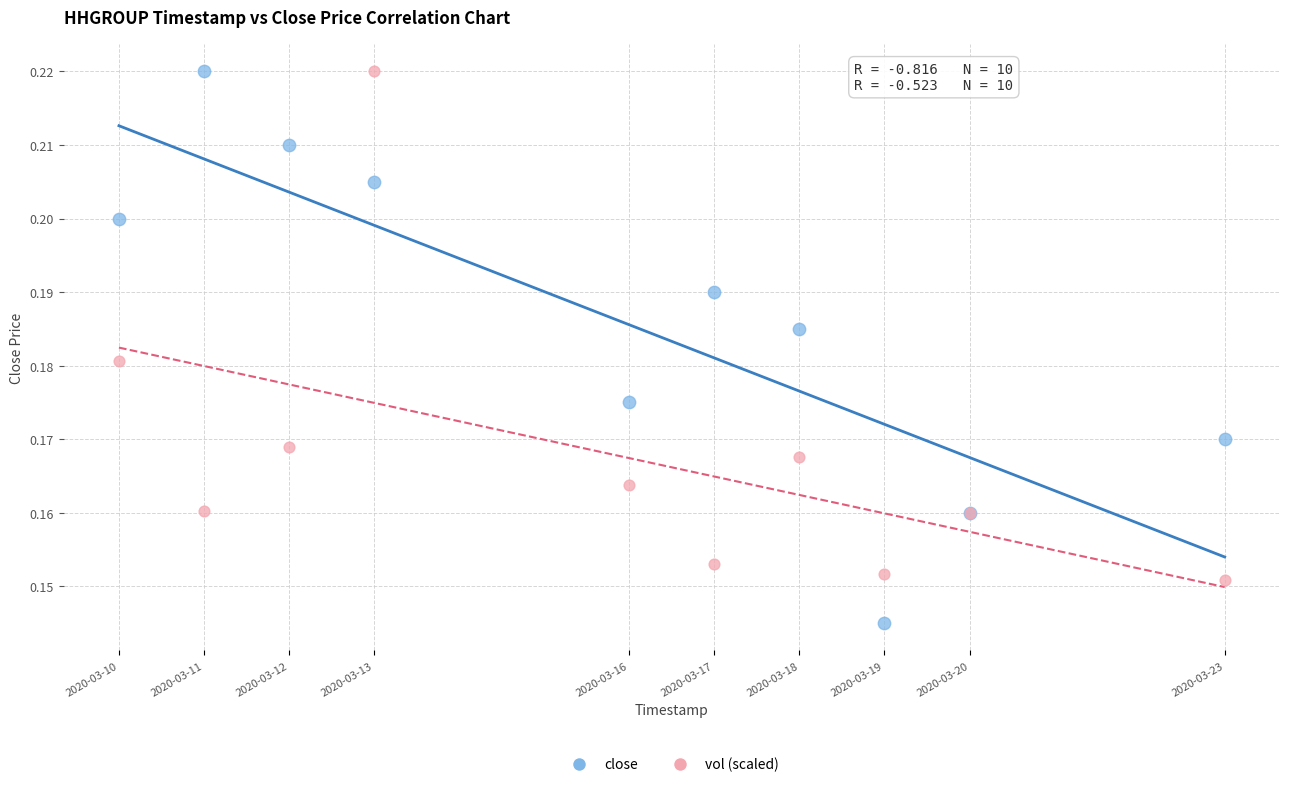

Which series reaches the minimum Y coordinate?

close